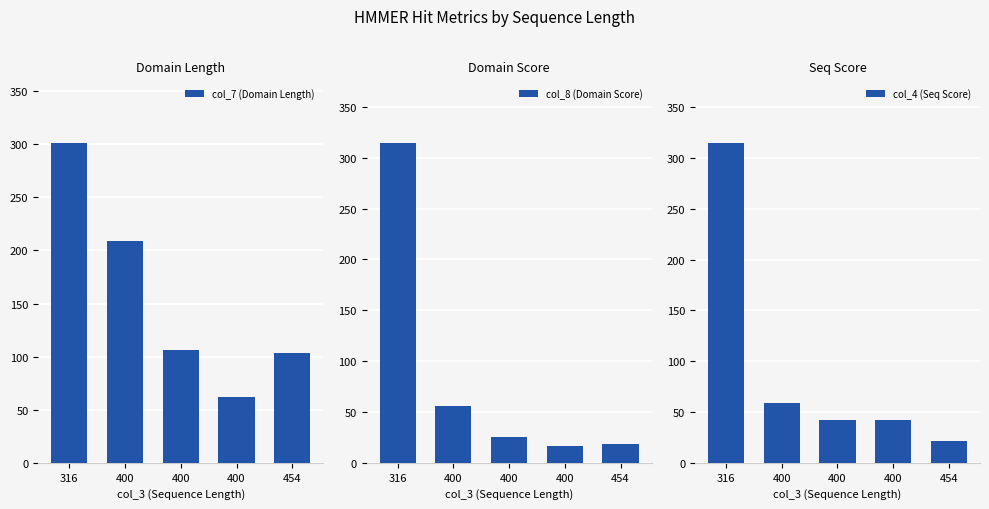

Reading left to right, transcribe all the data shown in this chart.

col_7 (Domain Length): 316=301.0	400=209.0	400=106.0	400=62.0	454=103.0
col_8 (Domain Score): 316=314.2	400=56.1	400=24.9	400=16.2	454=18.2
col_4 (Seq Score): 316=314.4	400=58.4	400=42.3	400=42.3	454=21.0